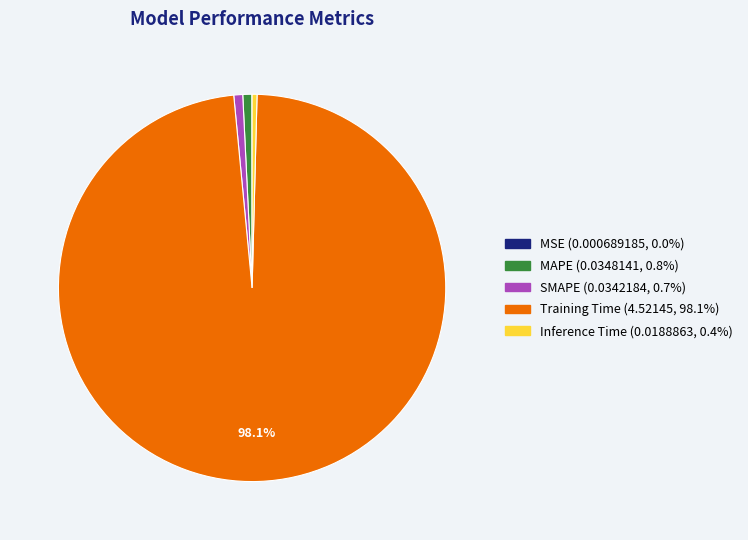

Which category has the biggest portion of the pie?

Training Time